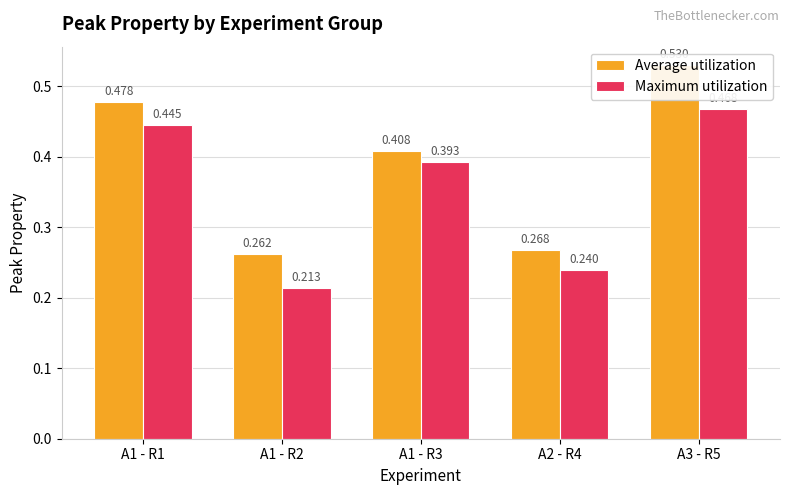

What is the minimum value shown in the chart?

0.2